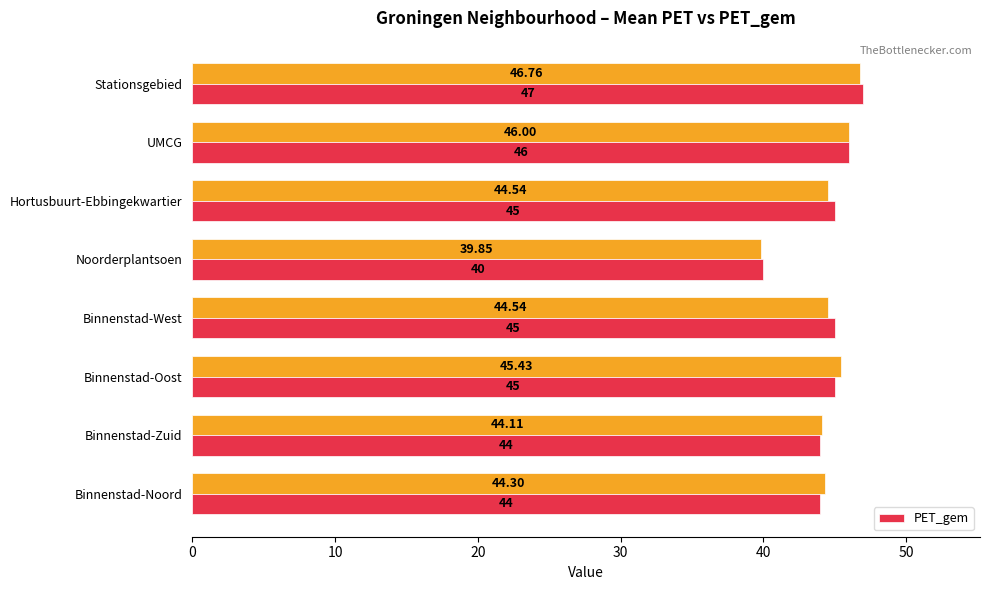

What is the difference between the second highest and minimum values in the PET_gem series?

6